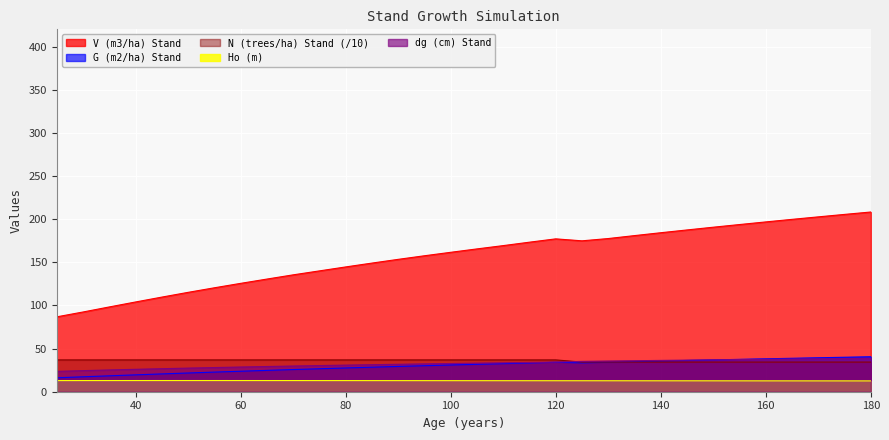

What is the difference between the maximum and second lowest values in the Ho (m) series?

0.4